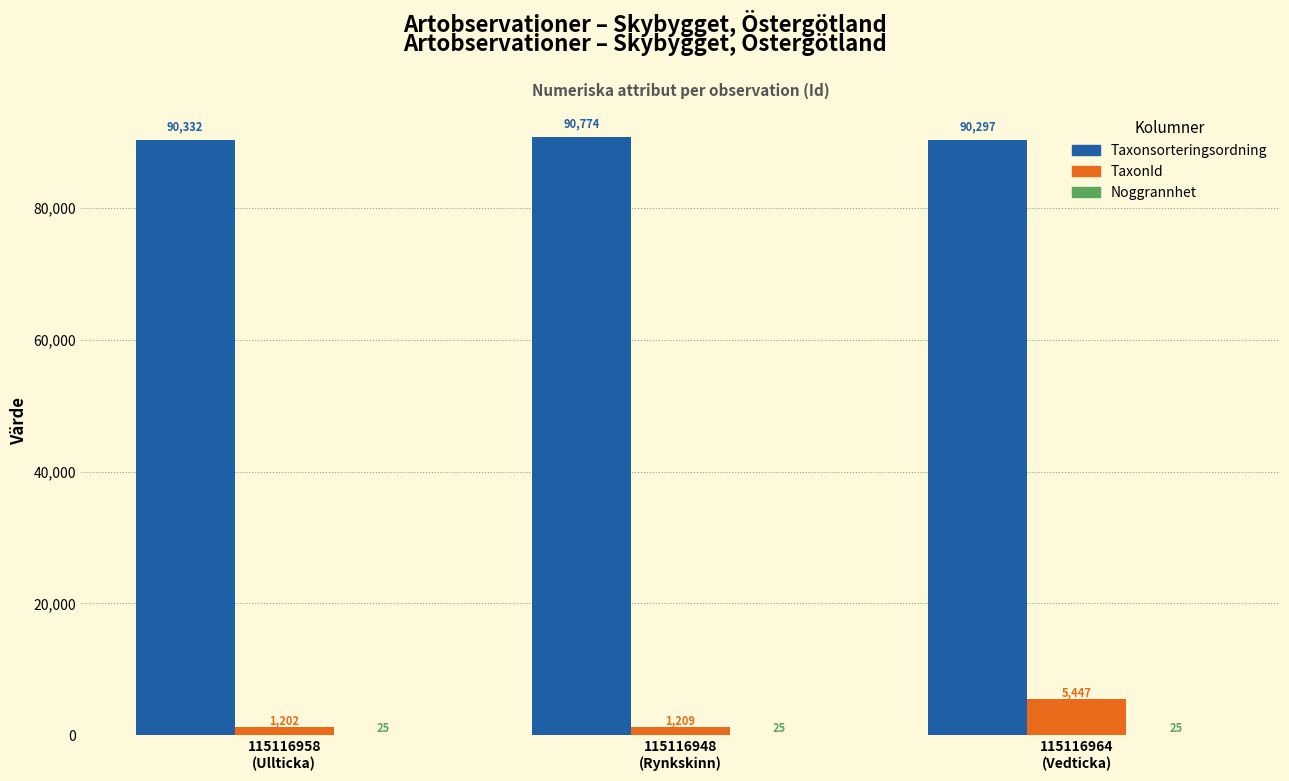

What is the sum of all Taxonsorteringsordning values?

271403